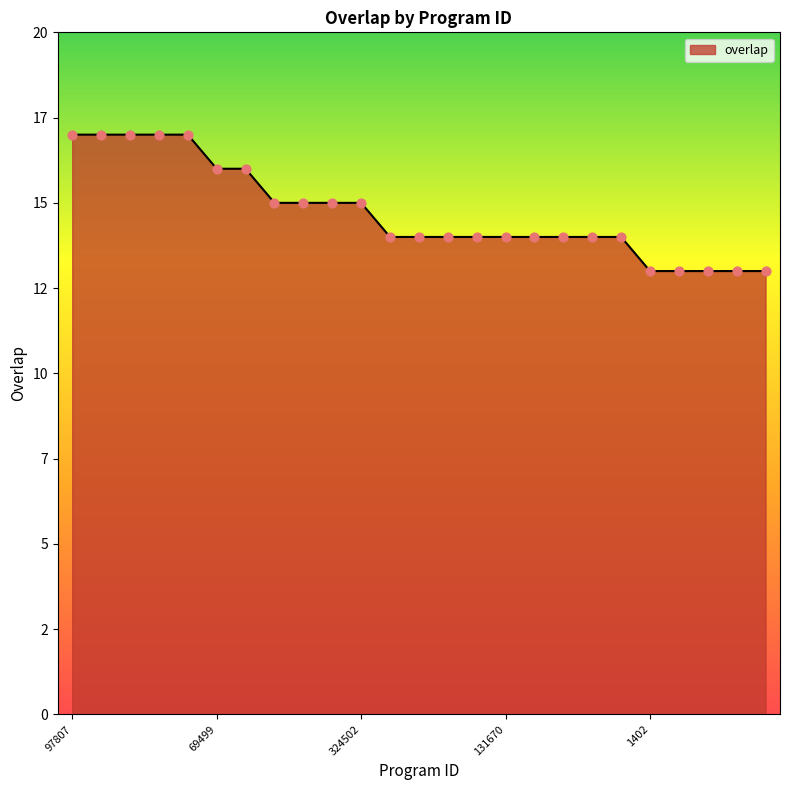

Does the chart have visible grid lines?

No